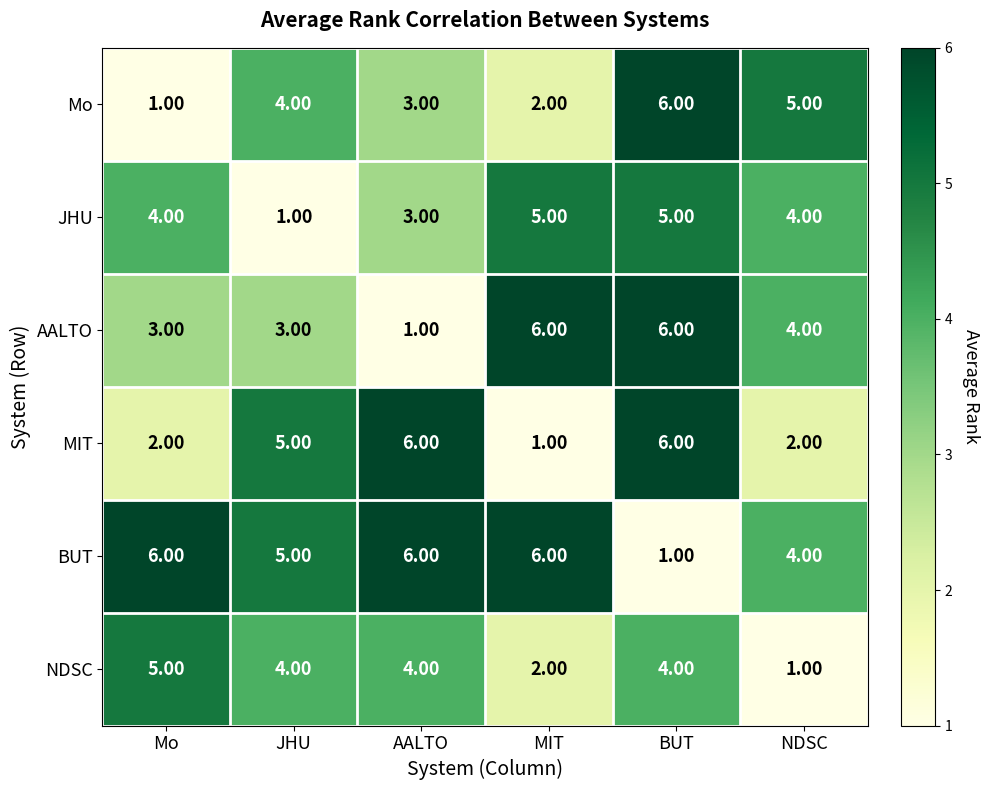

What is the difference between the highest and lowest values at Mo?

5